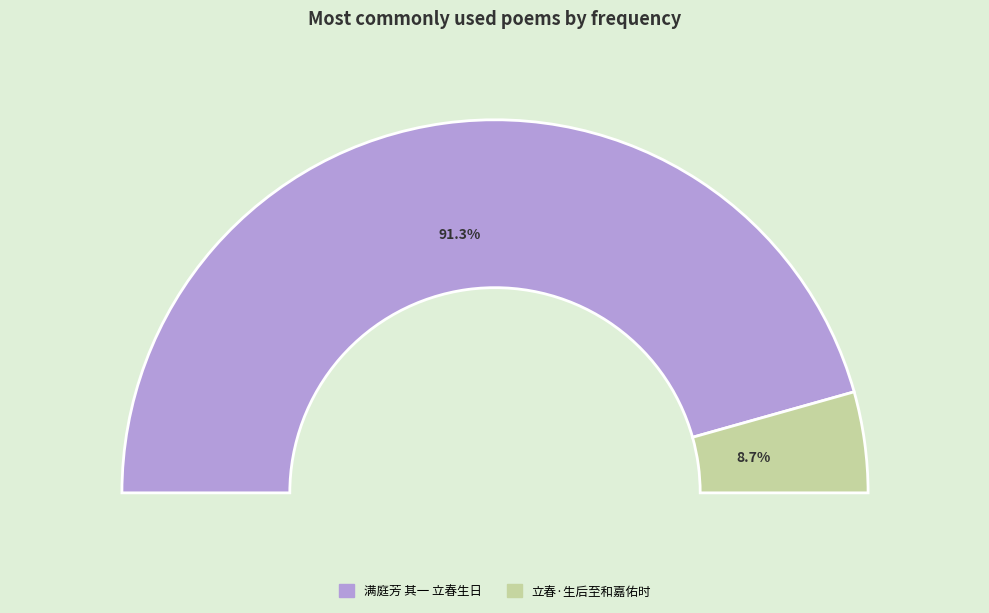

Between 立春·生后至和嘉佑时 and 满庭芳 其一 立春生日, which is larger?

满庭芳 其一 立春生日